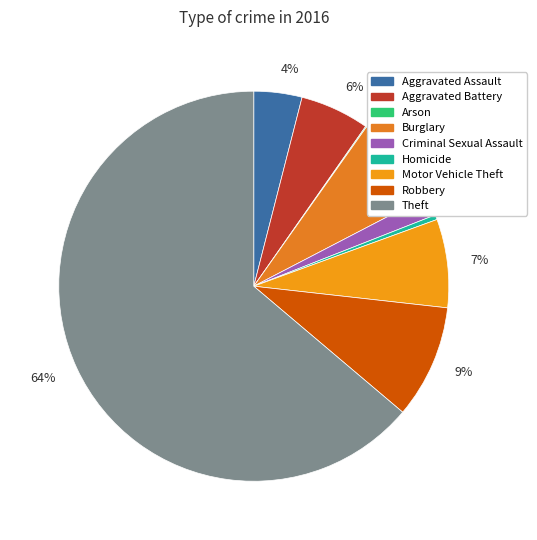

Which slice is the smallest?

Arson